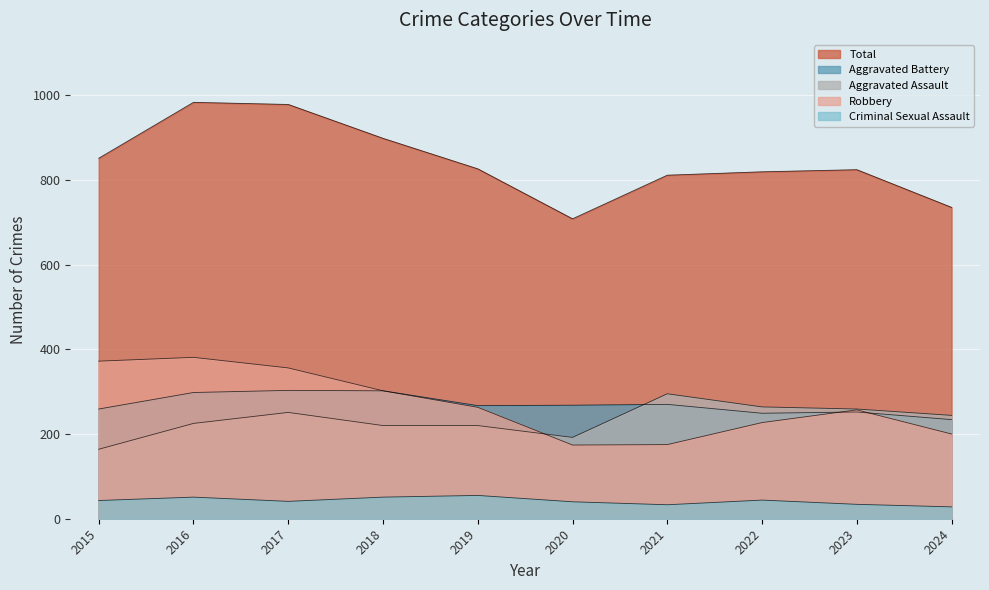

Which category has the highest value across all series?

2016